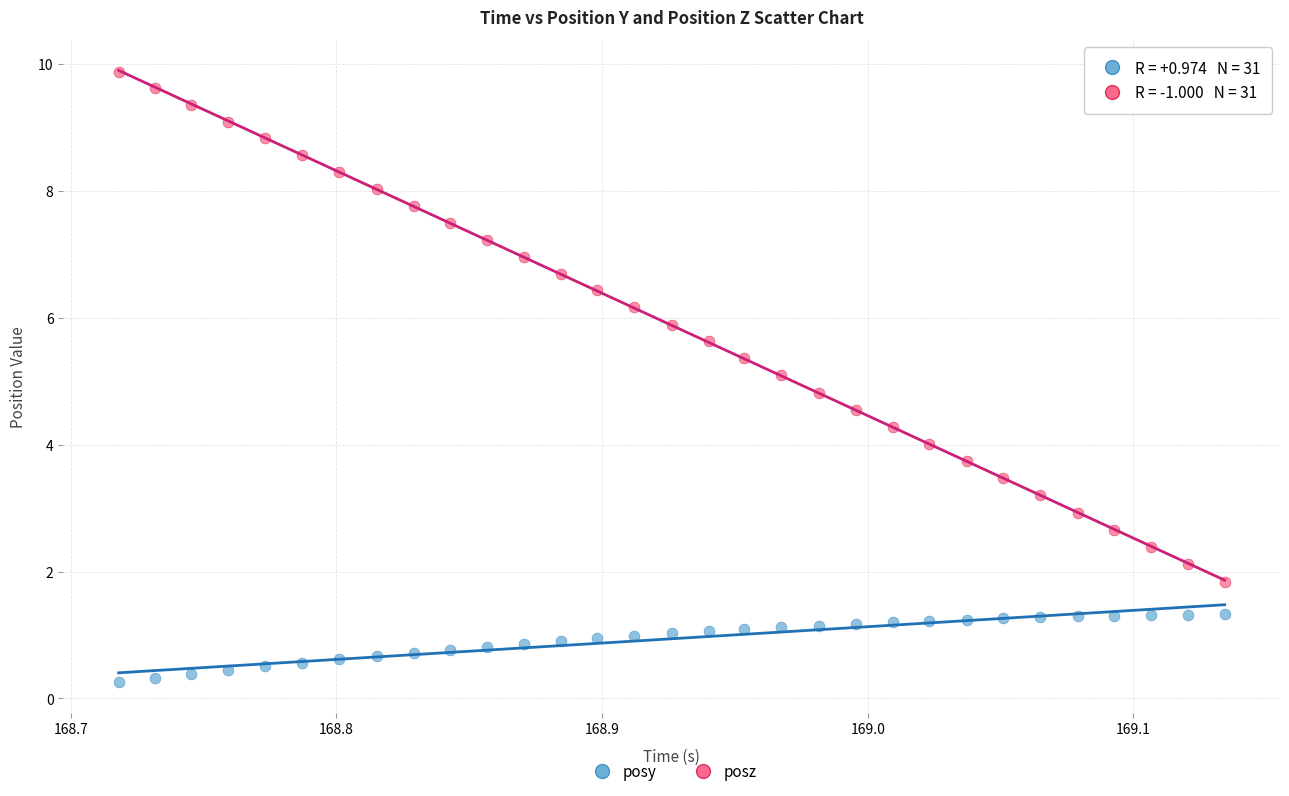

What are all the series names shown in the legend?

posy, posz